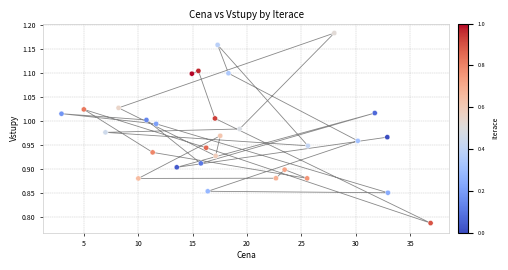

What is the range of Y values (max minus min)?

0.4